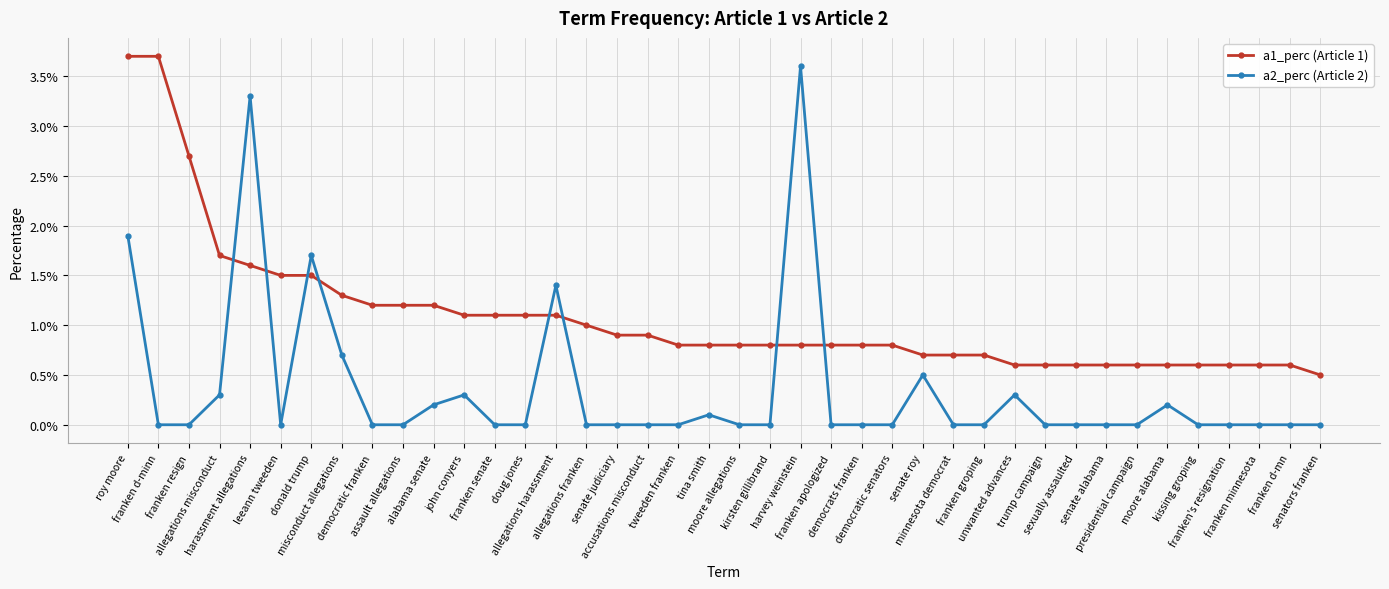

At how many categories does at least one series exceed 0?

40